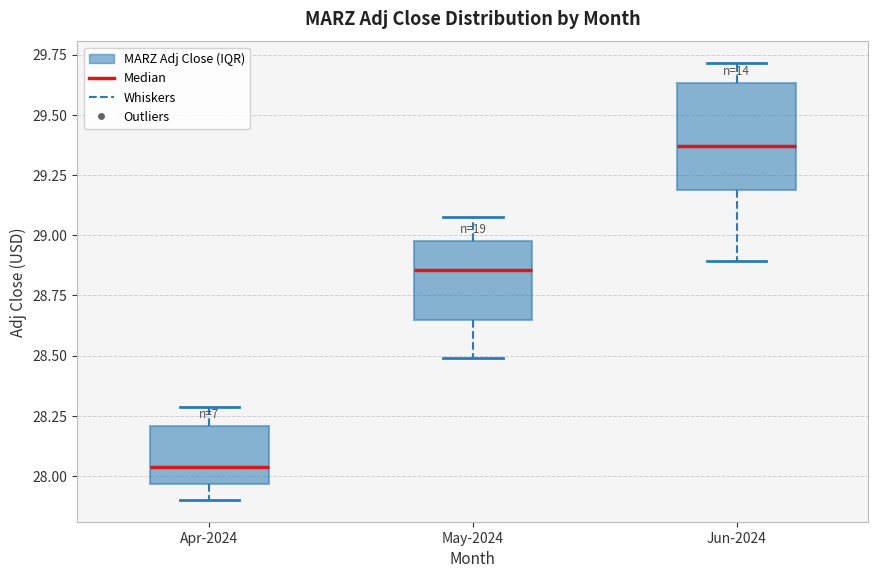

Which box's median line is the highest?

Jun-2024